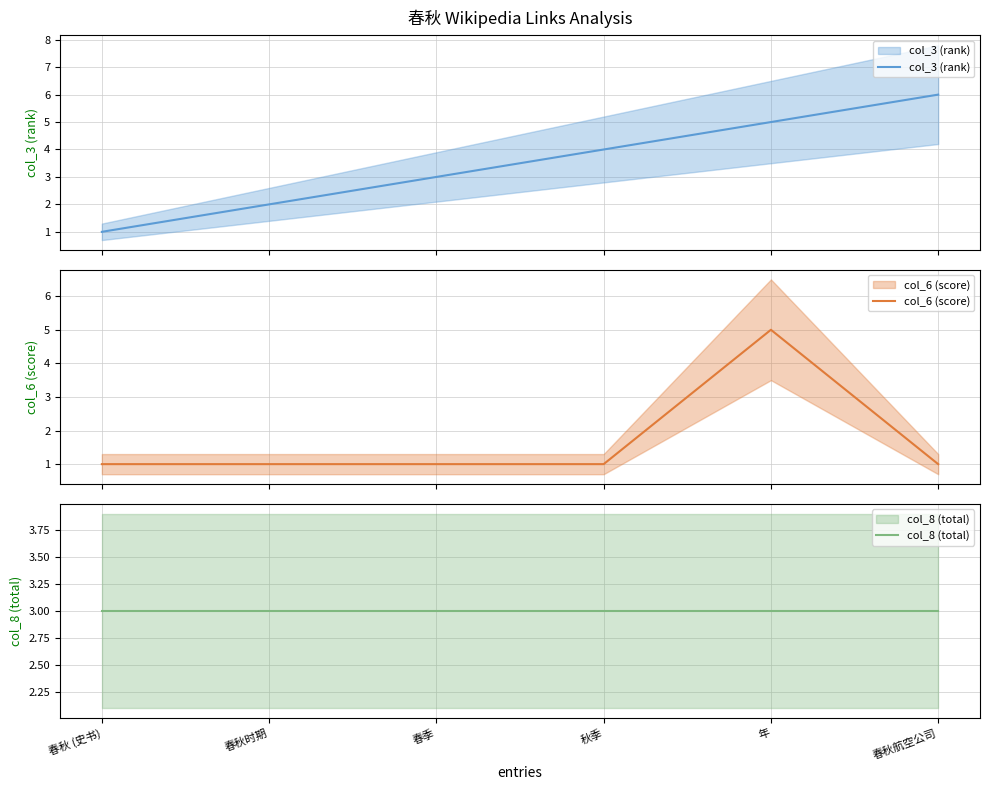

True or false: col_8 (total) and col_3 (rank) cross at least once.

False